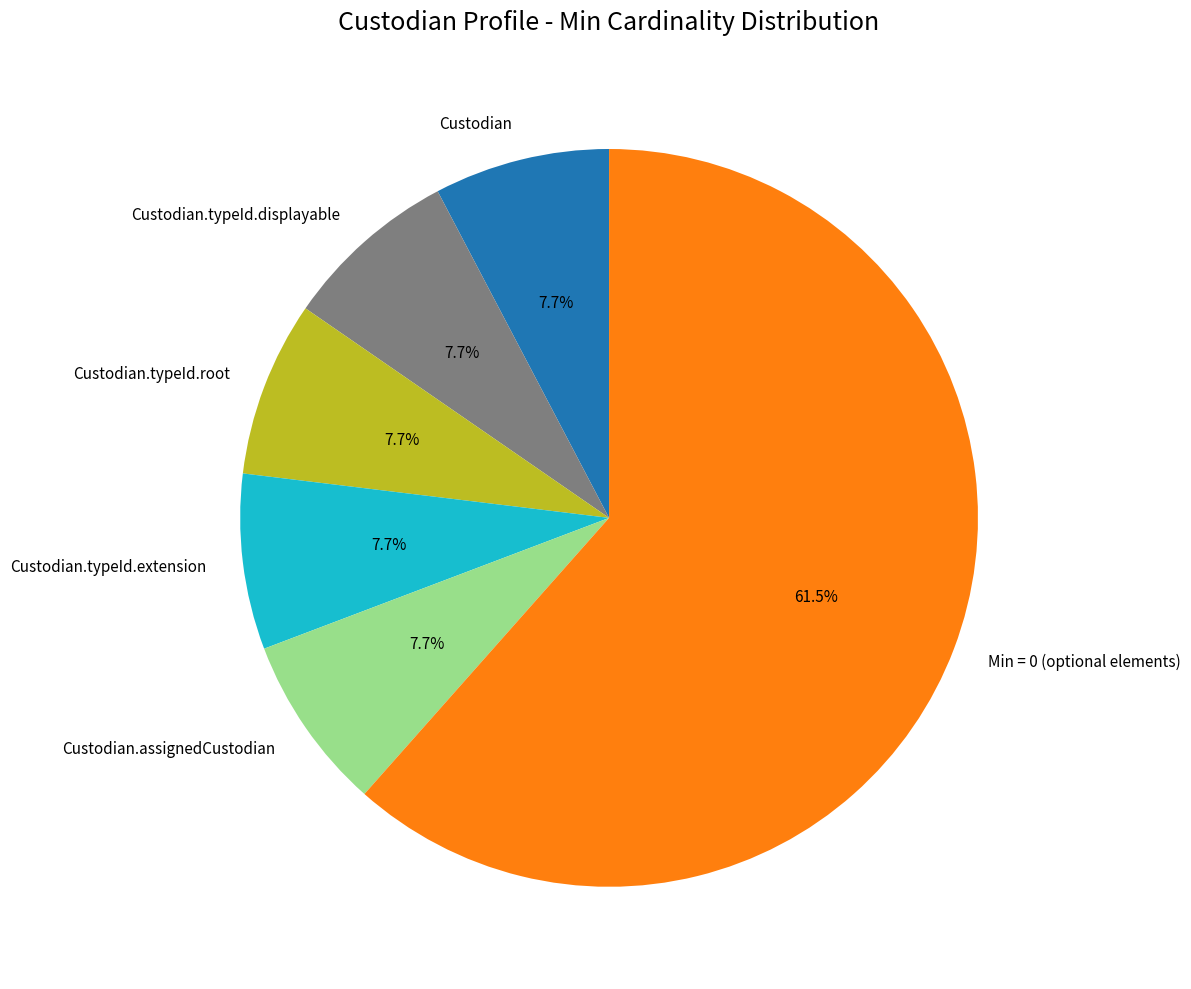

To the nearest percent, what portion does Custodian.assignedCustodian represent?

8%